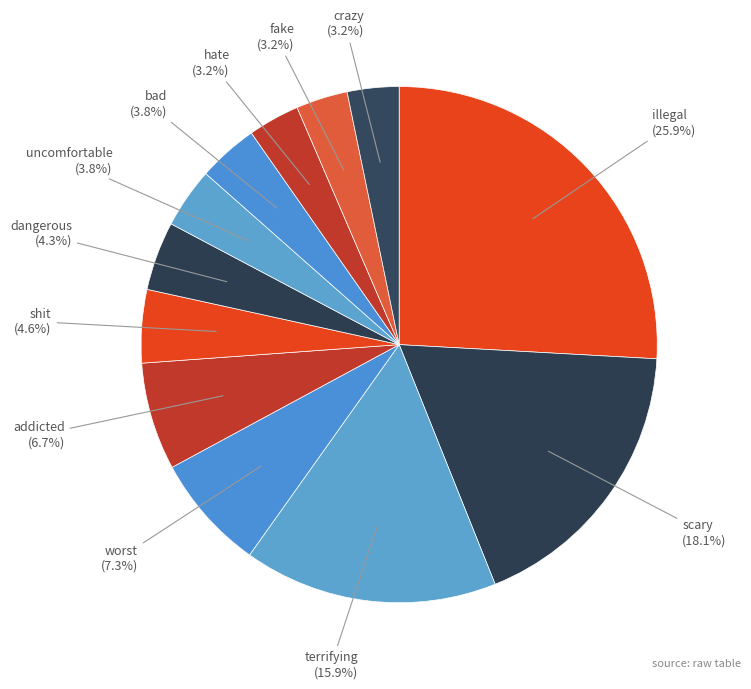

Is there any slice that represents more than half of the pie?

No